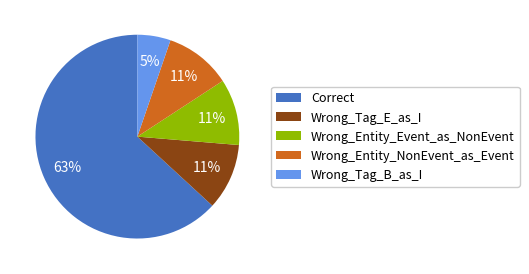

Does Wrong_Entity_NonEvent_as_Event represent more than half of the total?

No